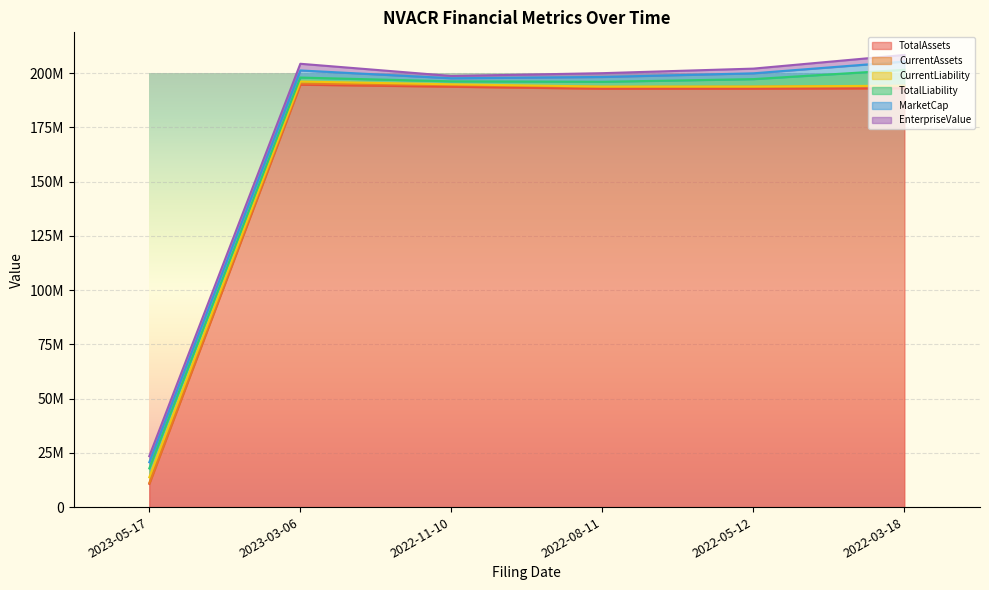

What is the total value across all series at 2022-11-10?

198741480.0